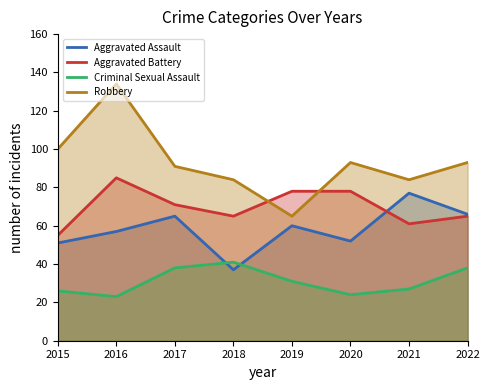

Is it true that Aggravated Assault equals 105 at 2019?

False